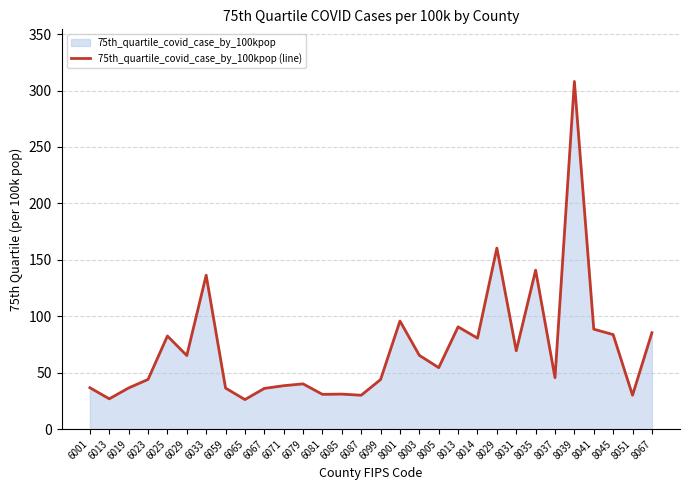

The chart shows a value of 308.0 at 8039. True or false?

True